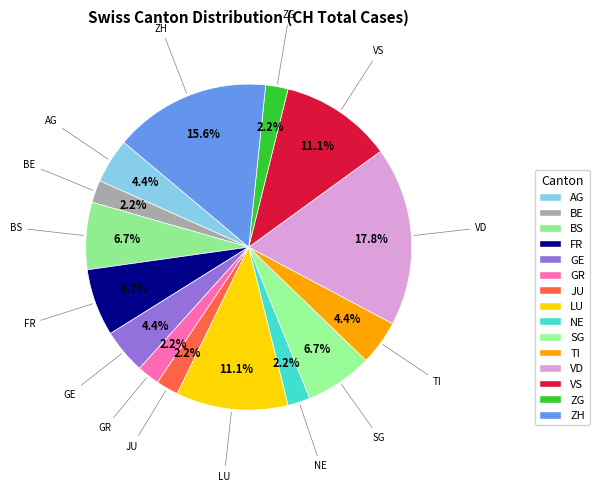

How many slices are in this pie chart?

15